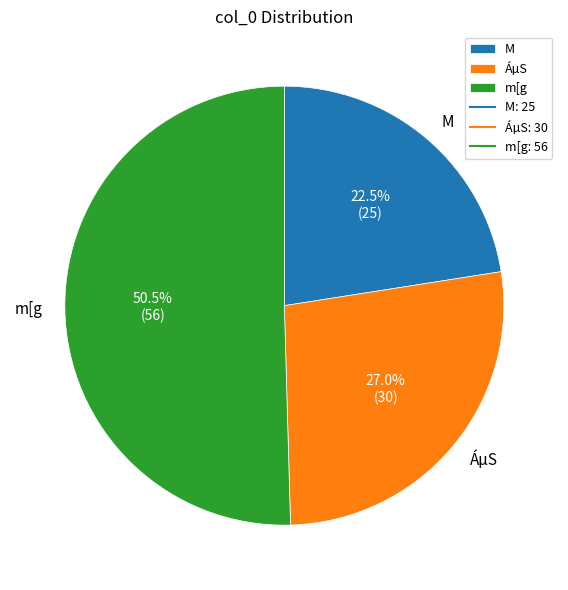

Rank the categories by value from lowest to highest.

M, ÁµS, m[g